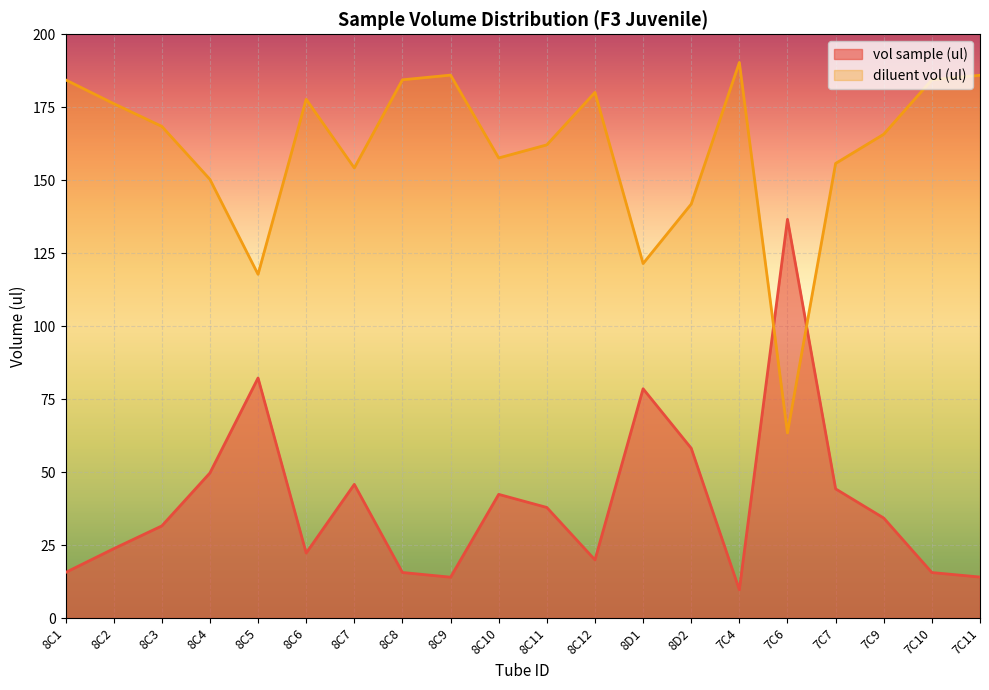

In diluent vol (ul), how many points are higher than both neighbors (excluding endpoints)?

4